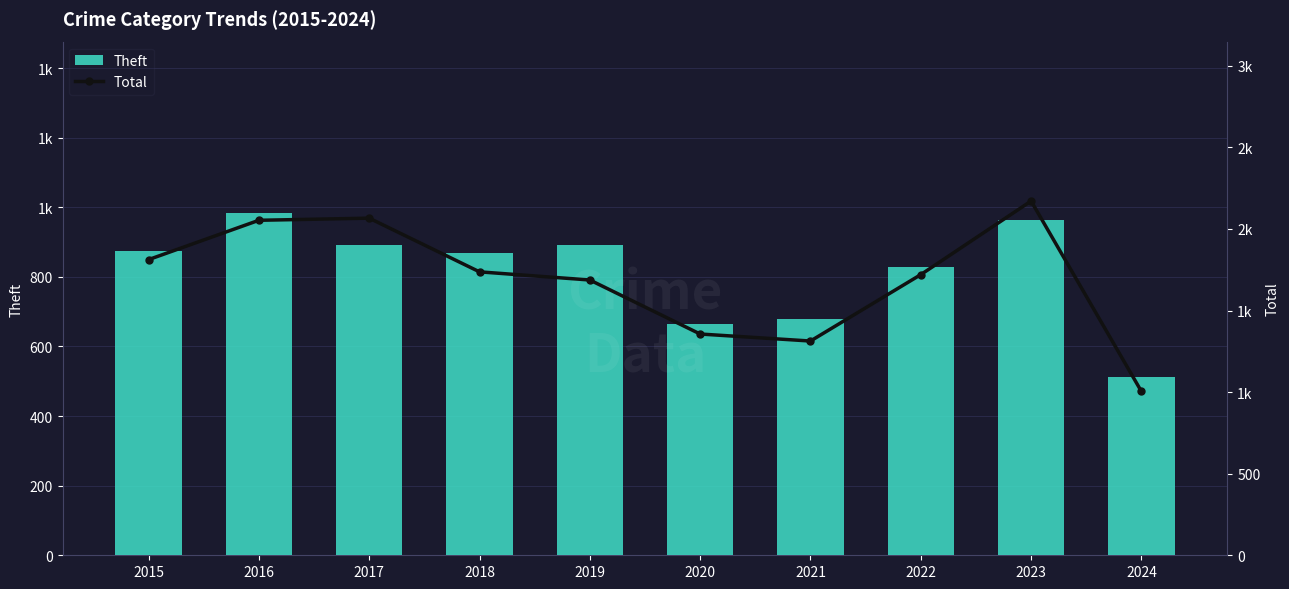

What is the difference between the Total values at 2016 and 2015?

241